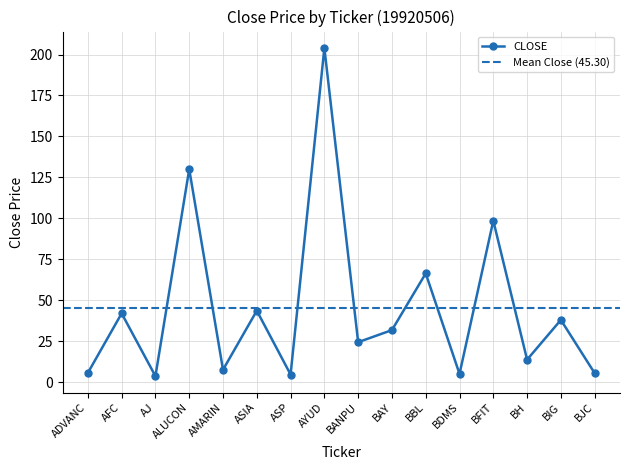

Reading left to right, list all the values displayed in this chart.

ADVANC=5.7	AFC=42.0	AJ=3.7	ALUCON=130.0	AMARIN=7.6	ASIA=43.6	ASP=4.7	AYUD=204.0	BANPU=24.4	BAY=31.8	BBL=66.4	BDMS=5.0	BFIT=98.6	BH=13.8	BIG=38.0	BJC=5.5